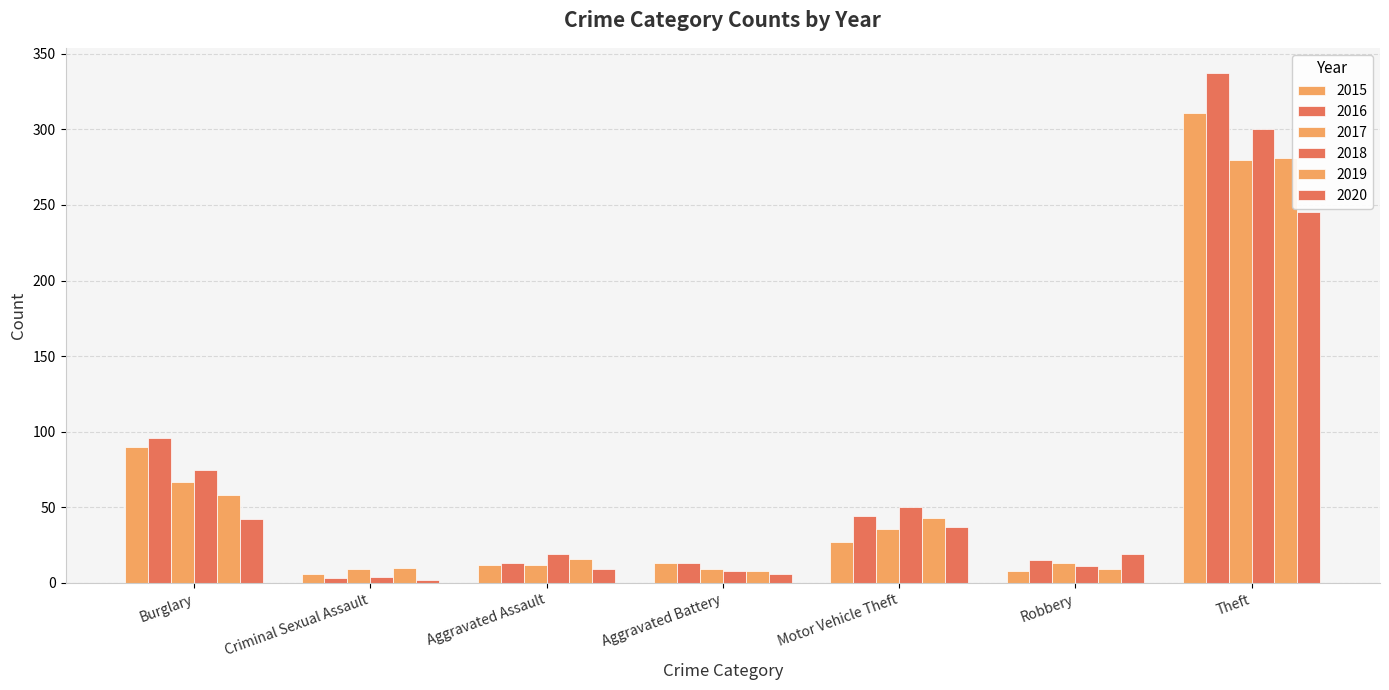

Where does the 2020 series first go above 19?

Burglary